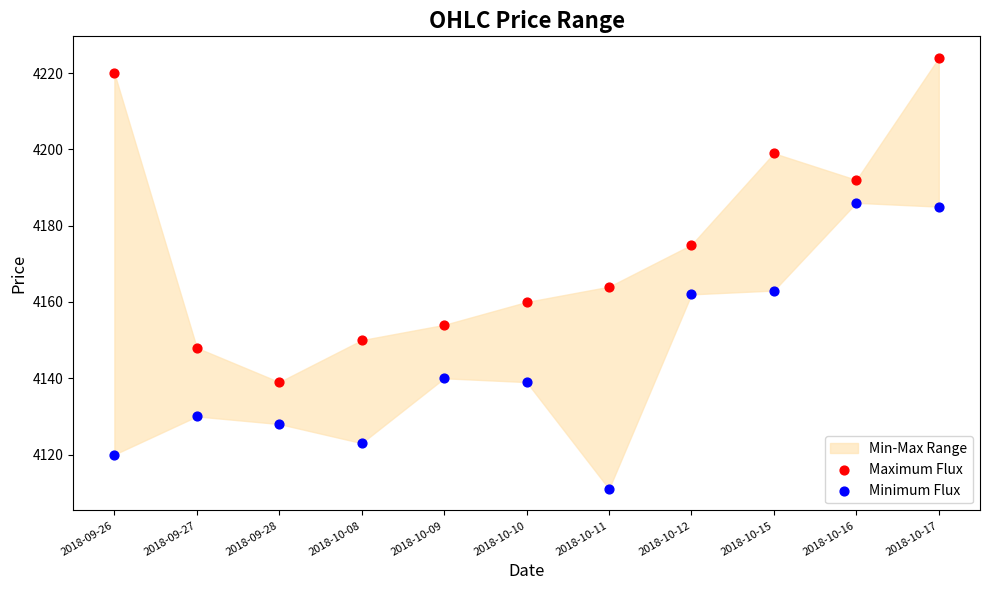

Which series has the largest Y range (max minus min)?

Maximum Flux